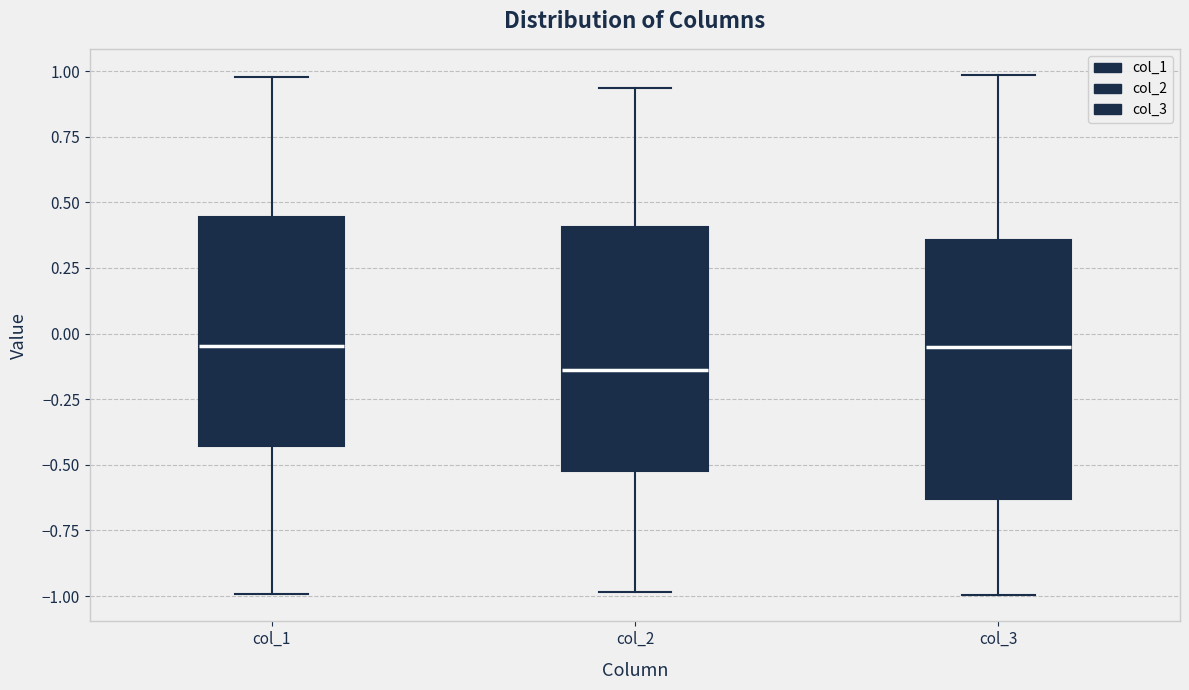

Which box's median line is the lowest?

col_2